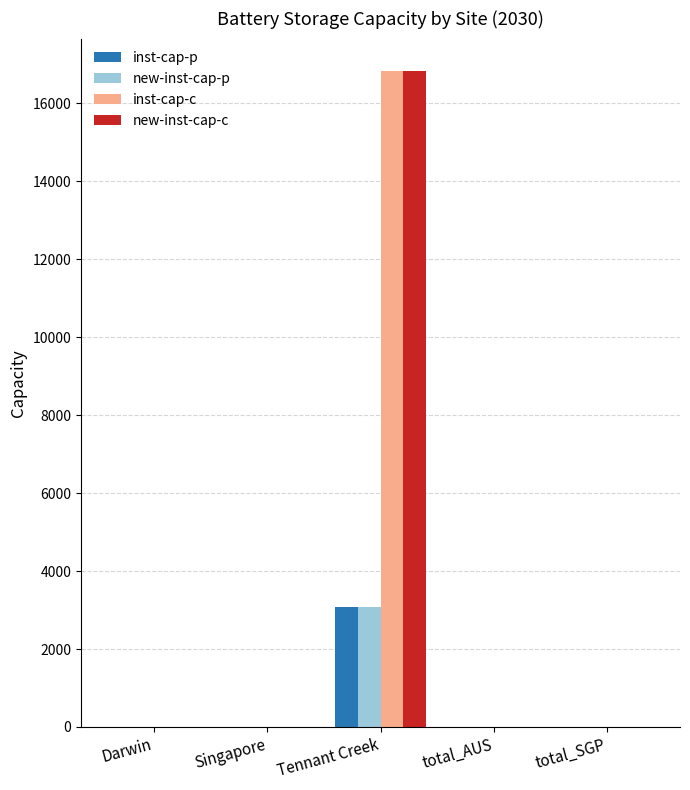

Is it true that inst-cap-c equals 8794.3 at Singapore?

False